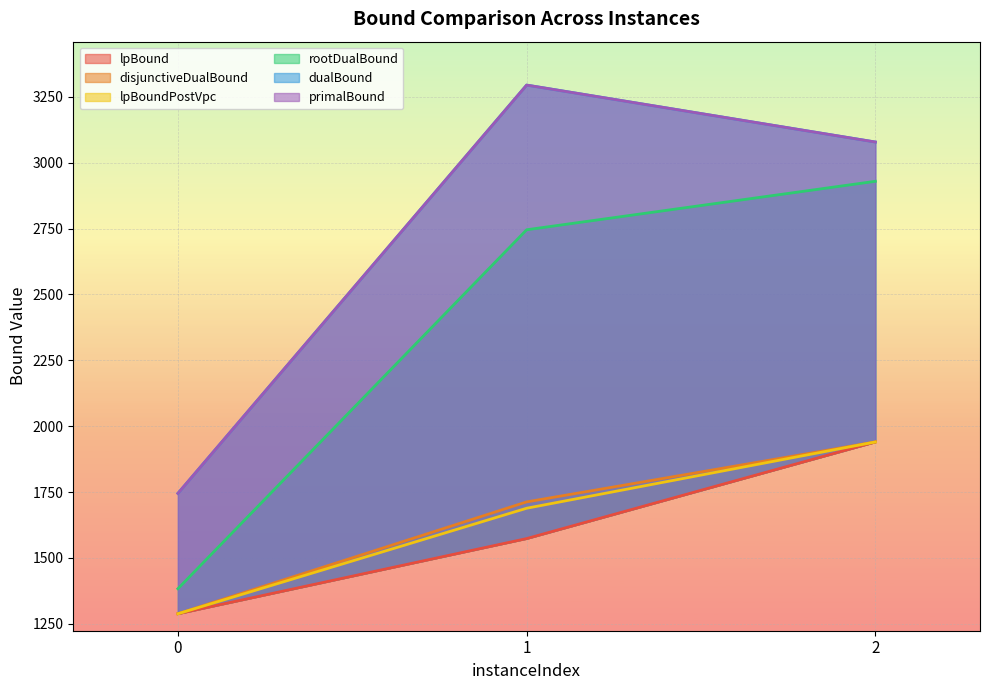

The primalBound series shows 1745.1 at 0. True or false?

True